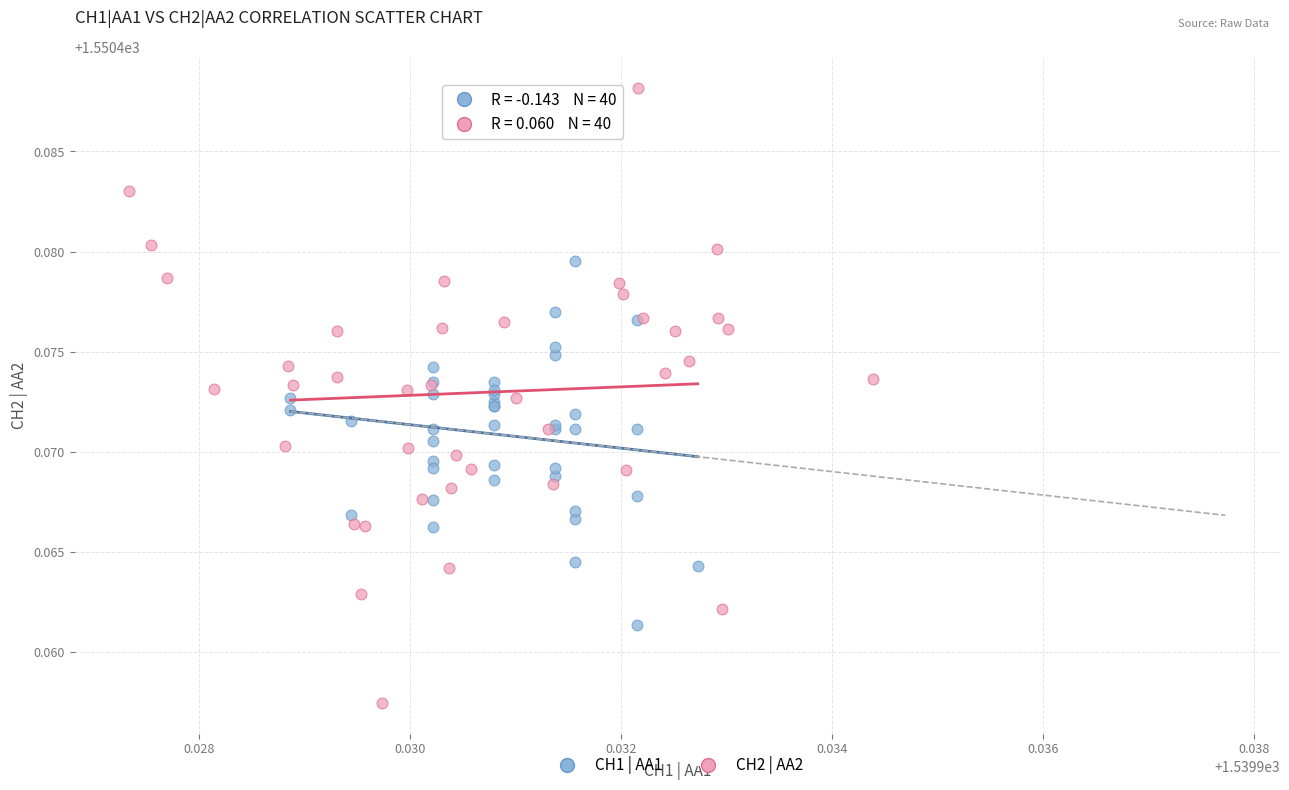

Which series has the largest Y range (max minus min)?

CH2 | AA2